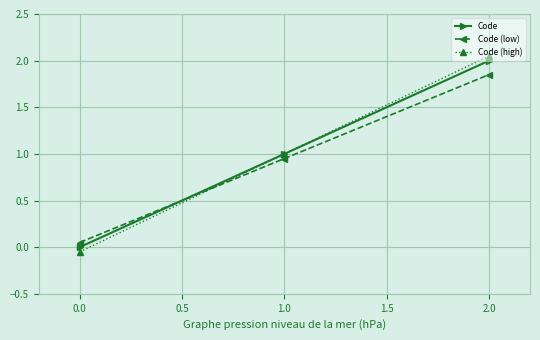

Which label corresponds to the smallest value in the chart?

0.0